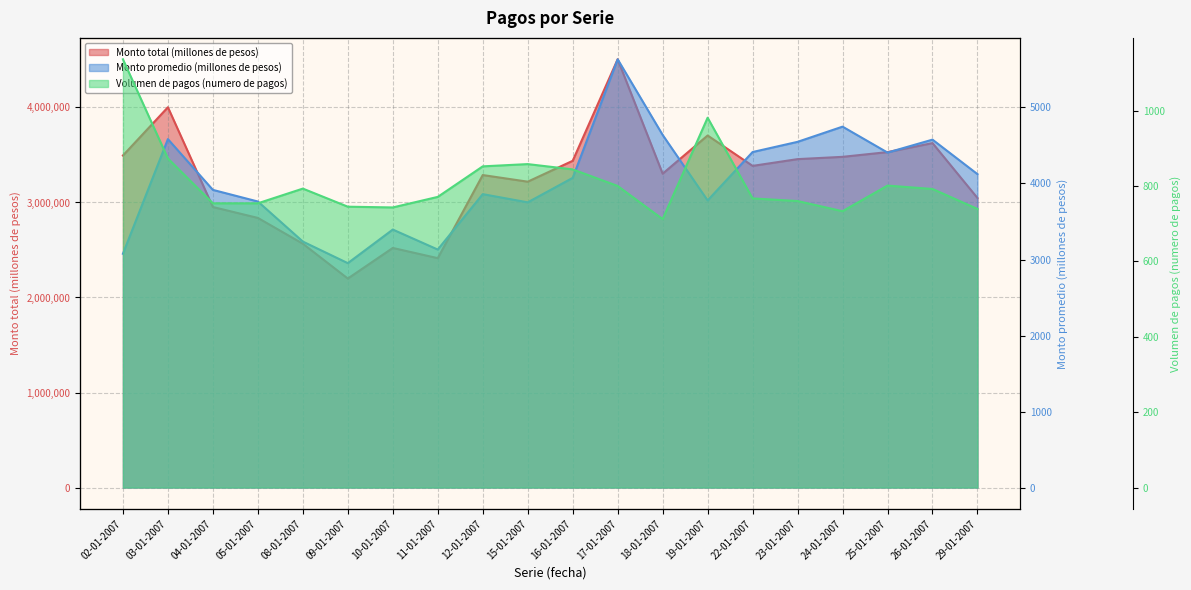

Reading left to right, list all the values displayed in this chart.

Monto total (millones de pesos): 02-01-2007=3494325	03-01-2007=4002178	04-01-2007=2952375	05-01-2007=2837577	08-01-2007=2565988	09-01-2007=2199390	10-01-2007=2521488	11-01-2007=2414066	12-01-2007=3288734	15-01-2007=3218916	16-01-2007=3438593	17-01-2007=4506887	18-01-2007=3303025	19-01-2007=3705044	22-01-2007=3385212	23-01-2007=3456248	24-01-2007=3480338	25-01-2007=3530187	26-01-2007=3624983	29-01-2007=3046920
Monto promedio (millones de pesos): 02-01-2007=3076	03-01-2007=4584	04-01-2007=3916	05-01-2007=3763	08-01-2007=3236	09-01-2007=2952	10-01-2007=3394	11-01-2007=3131	12-01-2007=3860	15-01-2007=3752	16-01-2007=4074	17-01-2007=5634	18-01-2007=4639	19-01-2007=3777	22-01-2007=4414	23-01-2007=4548	24-01-2007=4748	25-01-2007=4407	26-01-2007=4577	29-01-2007=4123
Volumen de pagos (numero de pagos): 02-01-2007=1136	03-01-2007=873	04-01-2007=754	05-01-2007=754	08-01-2007=793	09-01-2007=745	10-01-2007=743	11-01-2007=771	12-01-2007=852	15-01-2007=858	16-01-2007=844	17-01-2007=800	18-01-2007=712	19-01-2007=981	22-01-2007=767	23-01-2007=760	24-01-2007=733	25-01-2007=801	26-01-2007=792	29-01-2007=739